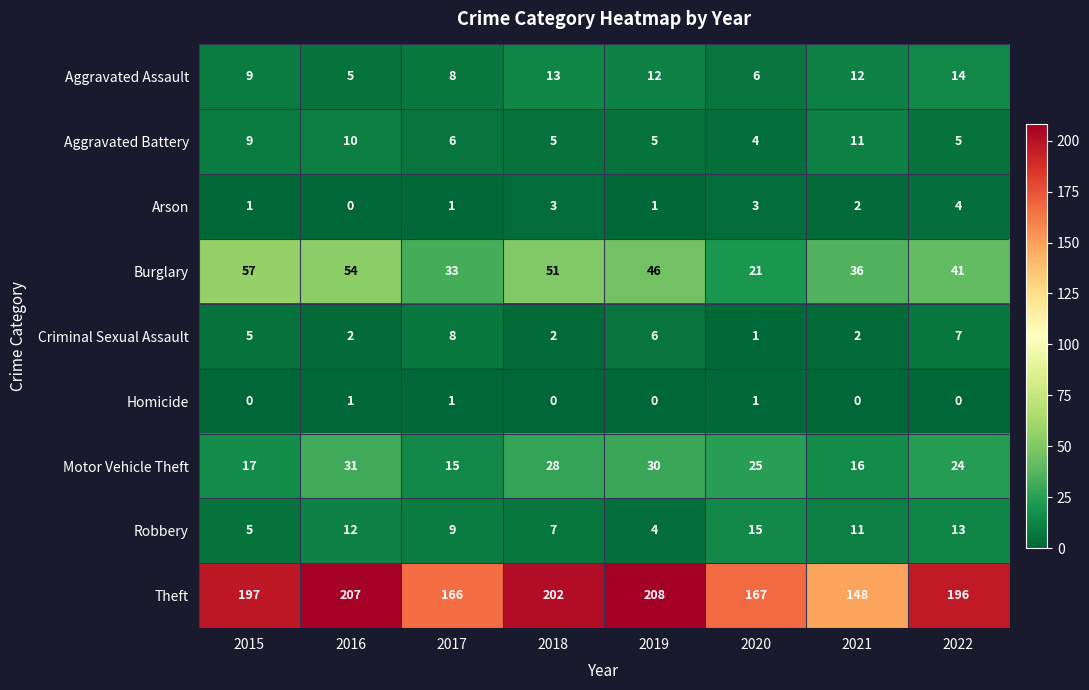

At which label does Aggravated Battery reach its peak?

2021